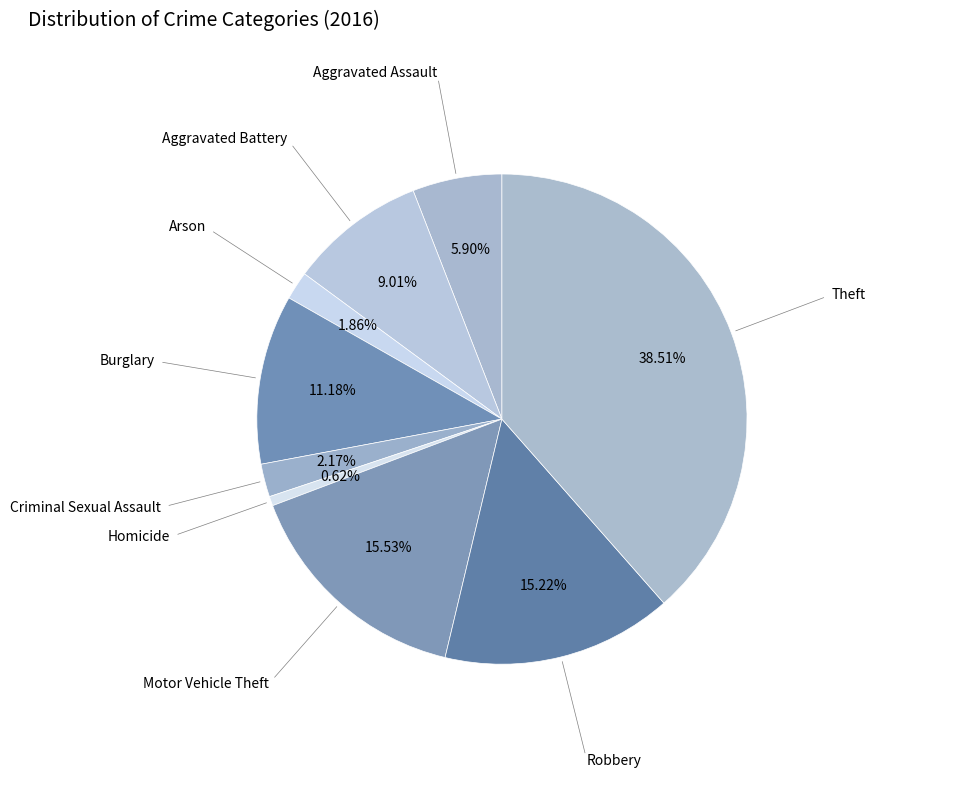

To the nearest percent, what is the average slice percentage?

11%